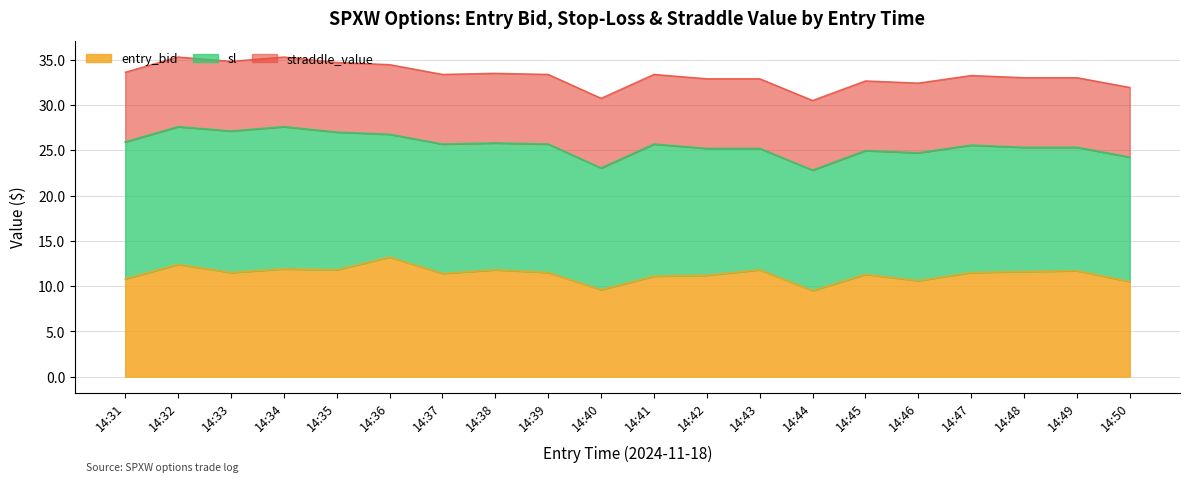

What is the minimum value for entry_bid?

9.5